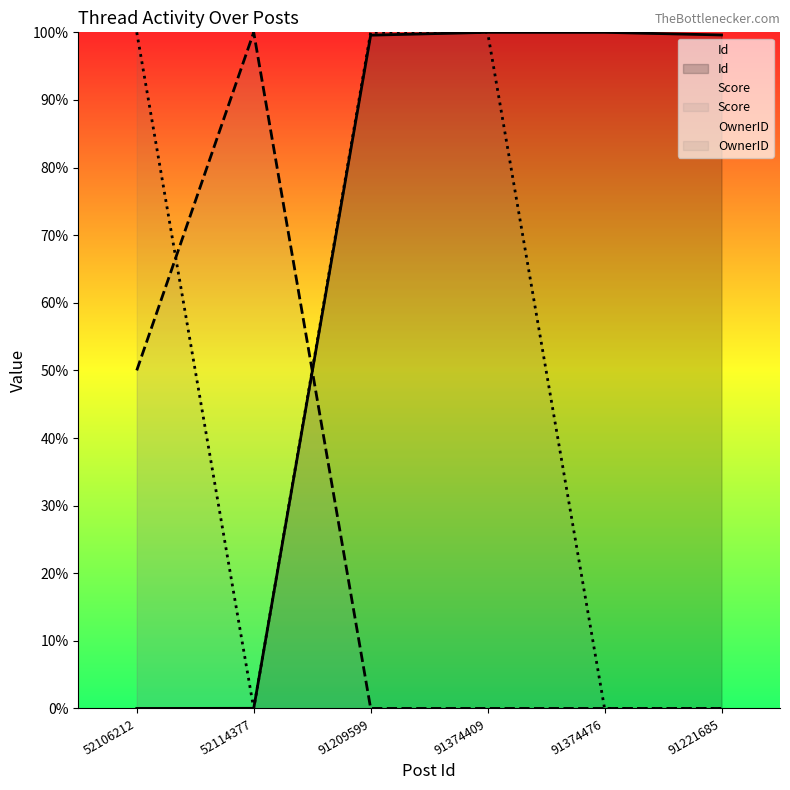

Rank the series at 91374409 from lowest to highest value.

Score, Id, OwnerID